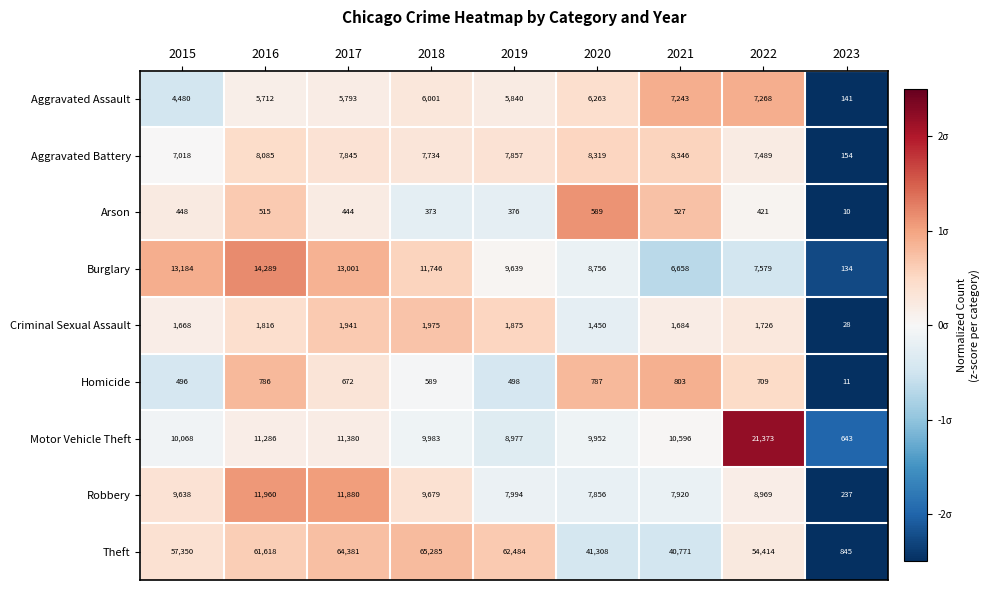

At which label is Aggravated Battery closest to 4250?

2015